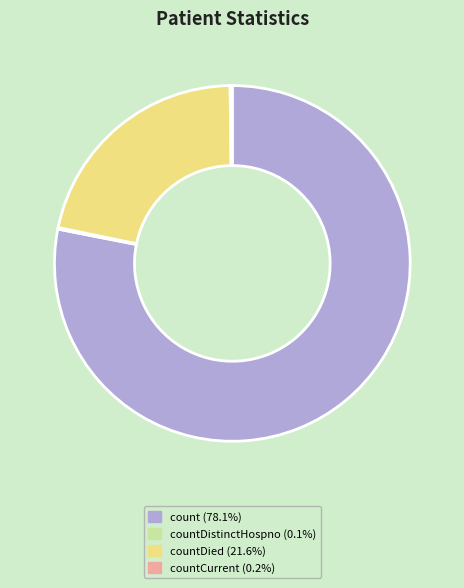

Does any single category account for the majority?

Yes